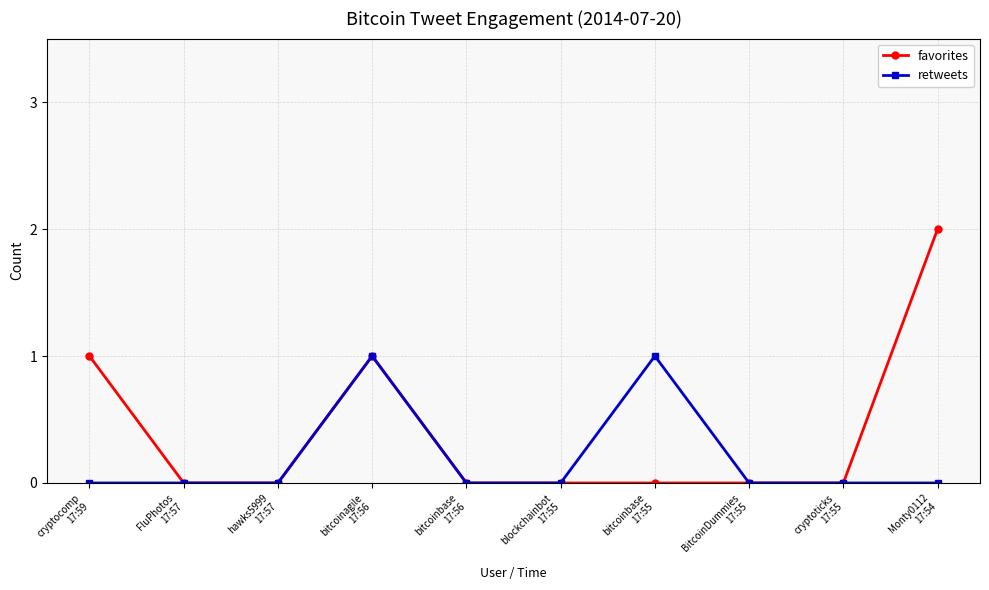

What are all the series names shown in the legend?

favorites, retweets